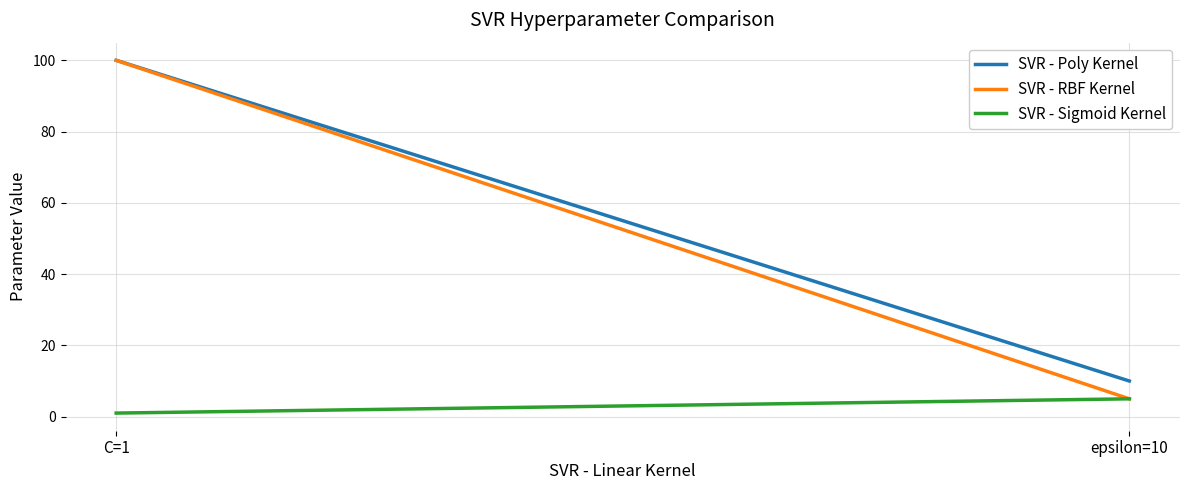

The value of SVR - RBF Kernel at epsilon=10 is 1. True or false?

False